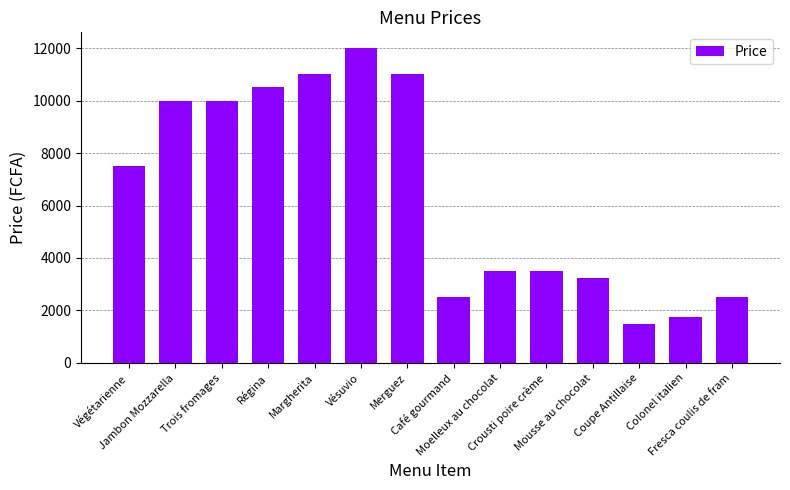

Does the chart contain stacked bars?

No